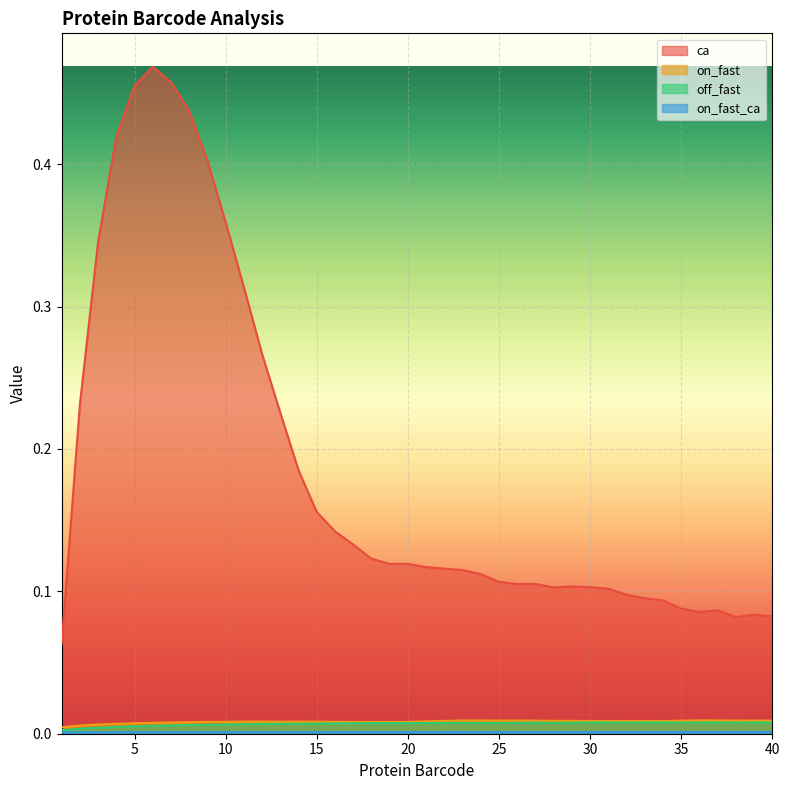

True or false: on_fast_ca has more than 0 interior local peaks.

True